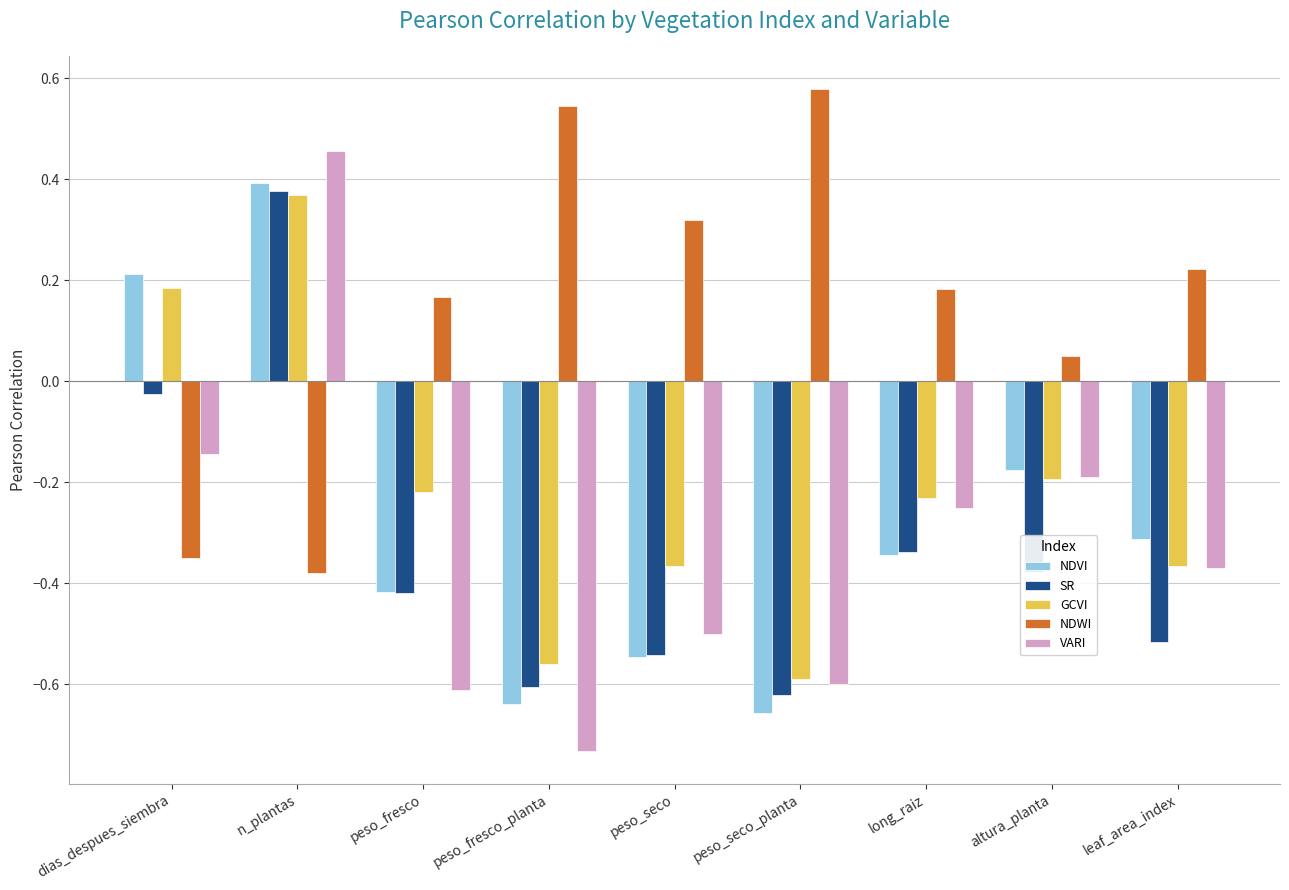

The value of GCVI at peso_fresco_planta is -0.8. True or false?

False